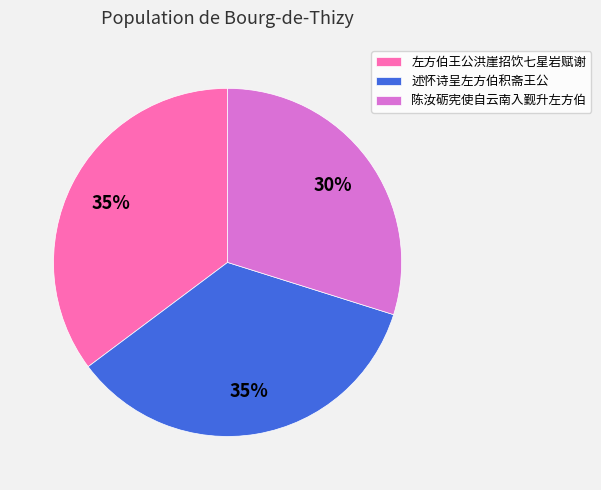

How many segments does this pie chart have?

3